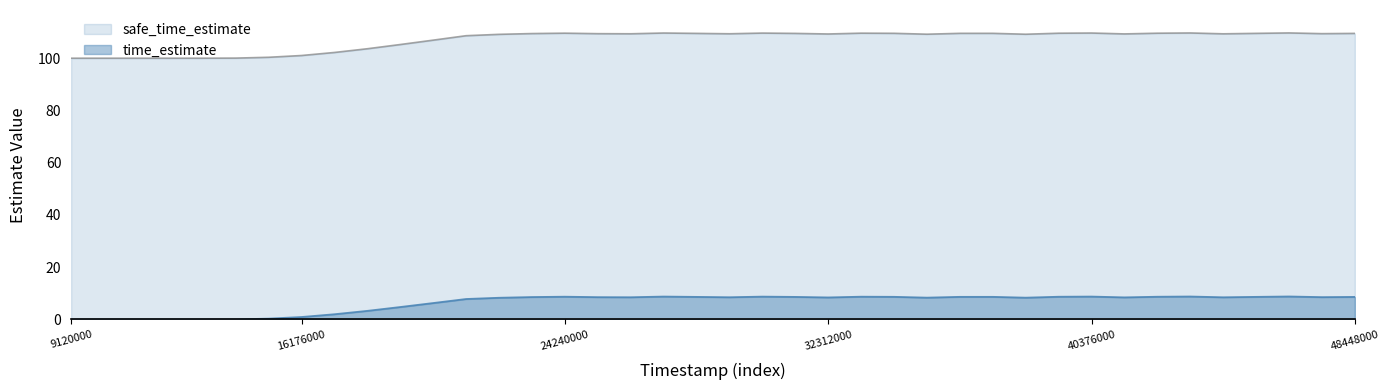

Reading left to right, transcribe all the data shown in this chart.

time_estimate: 0.0	0.0	0.0	0.0	0.0	0.0	0.3	0.9	2.0	3.3	4.8	6.3	7.8	8.3	8.6	8.7	8.5	8.5	8.8	8.6	8.5	8.7	8.6	8.4	8.7	8.7	8.4	8.7	8.7	8.3	8.7	8.8	8.5	8.7	8.8	8.5	8.6	8.8	8.5	8.6
safe_time_estimate: 100.0	100.0	100.0	100.0	100.0	100.0	100.4	101.0	102.2	103.6	105.2	106.9	108.6	109.1	109.4	109.6	109.4	109.4	109.6	109.5	109.4	109.6	109.5	109.3	109.6	109.5	109.2	109.5	109.5	109.2	109.6	109.6	109.3	109.6	109.7	109.3	109.5	109.7	109.4	109.5